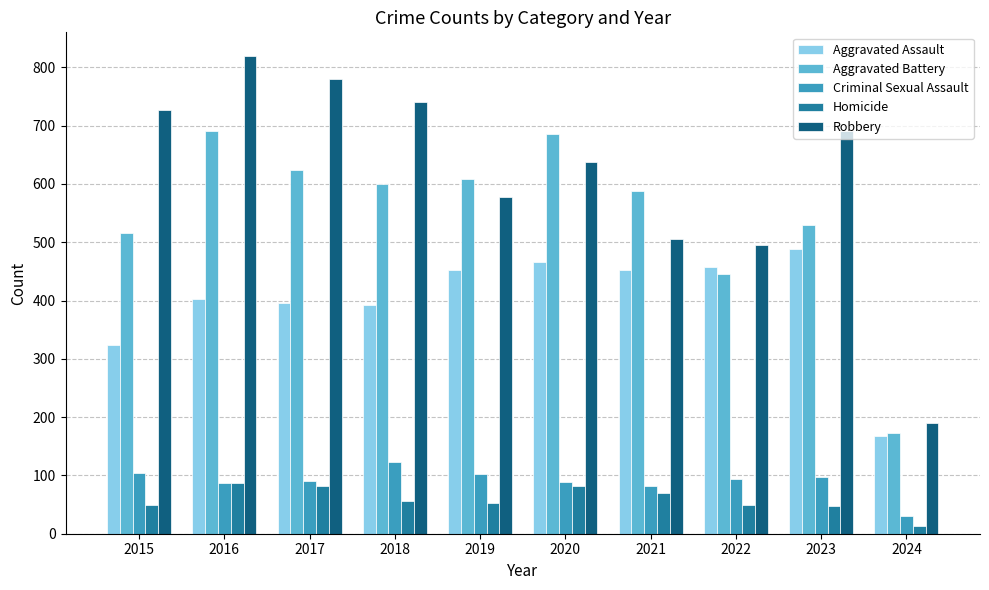

Which category has the highest value in the Criminal Sexual Assault series?

2018